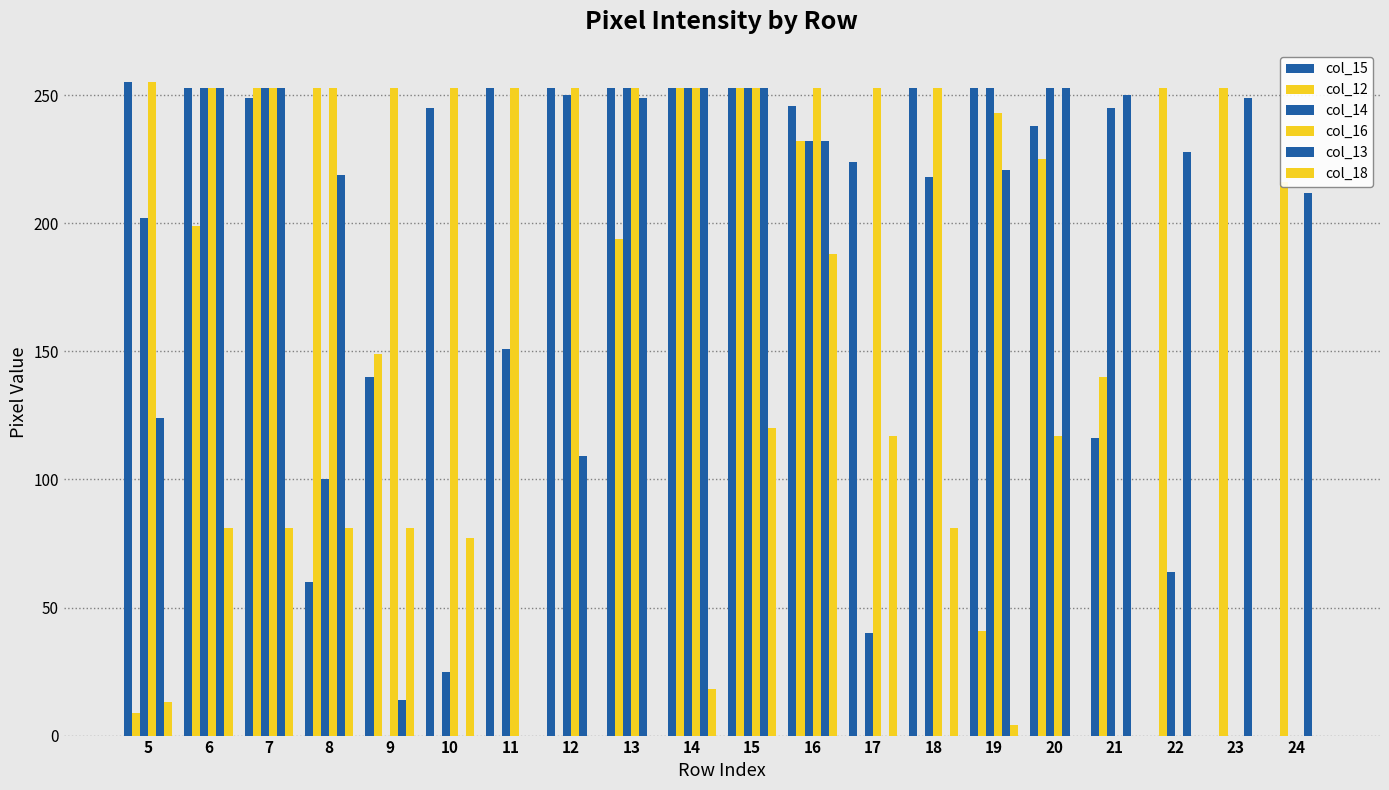

Which series changed the most between 5 and 21?

col_16